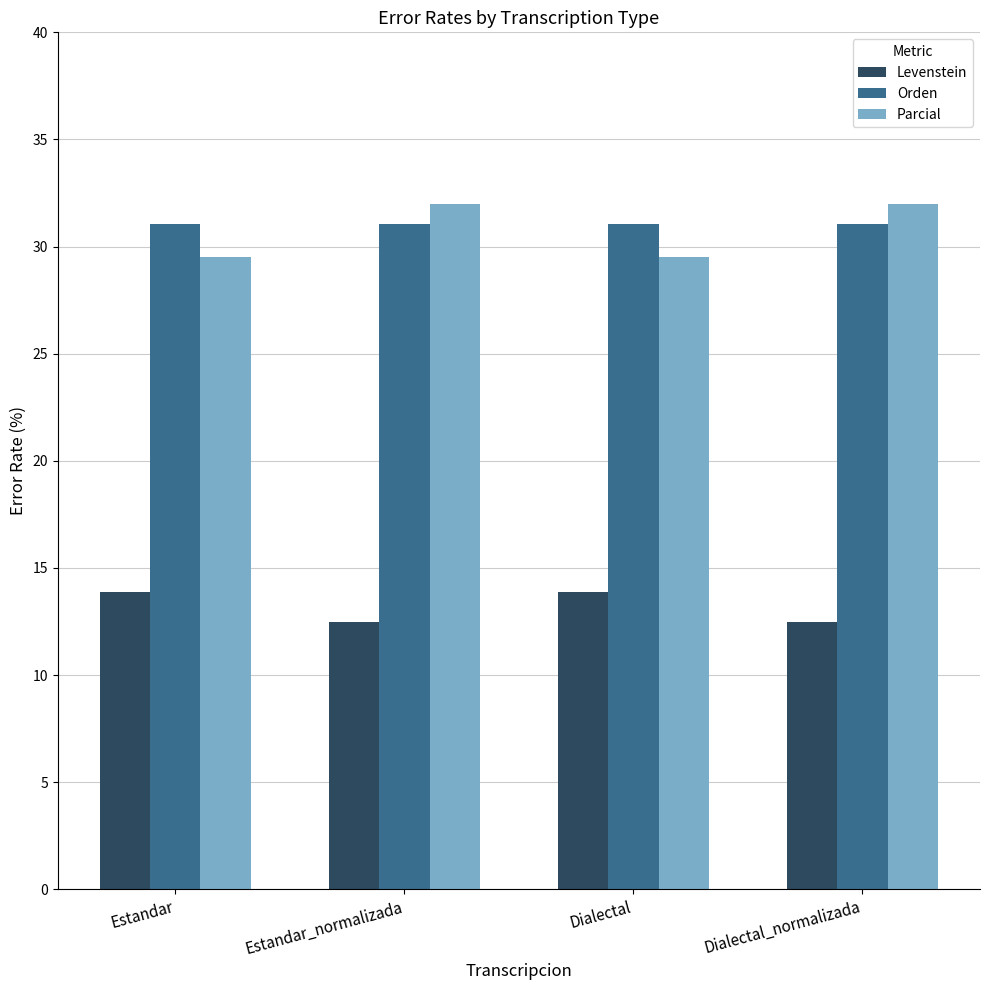

What is the approximate value of Orden at Estandar_normalizada?

31.0